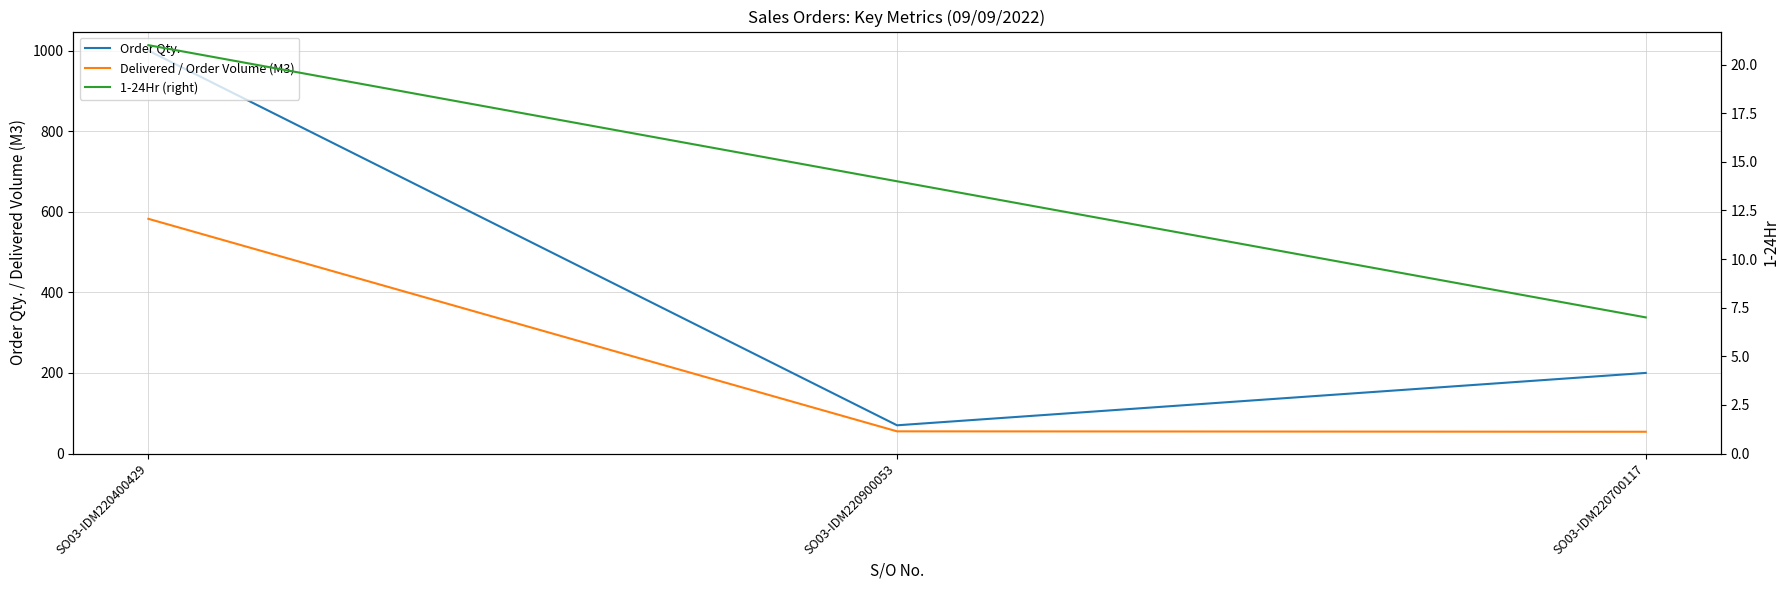

At SO03-IDM220700117, list the series in order from smallest to largest.

1-24Hr (right), Delivered / Order Volume (M3), Order Qty.